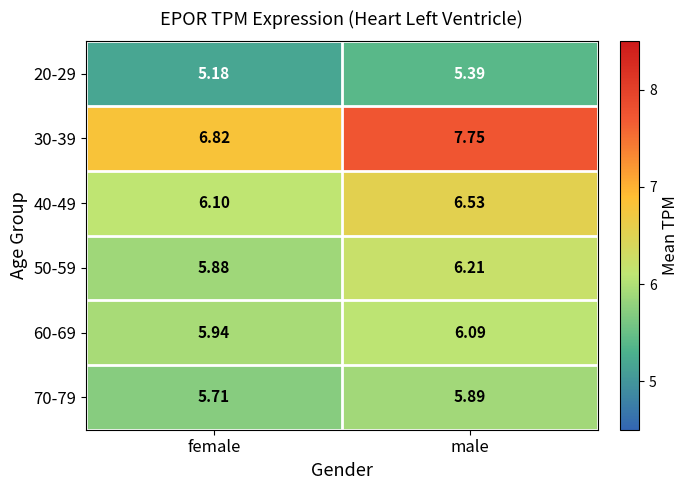

At which label does 60-69 reach its minimum?

female